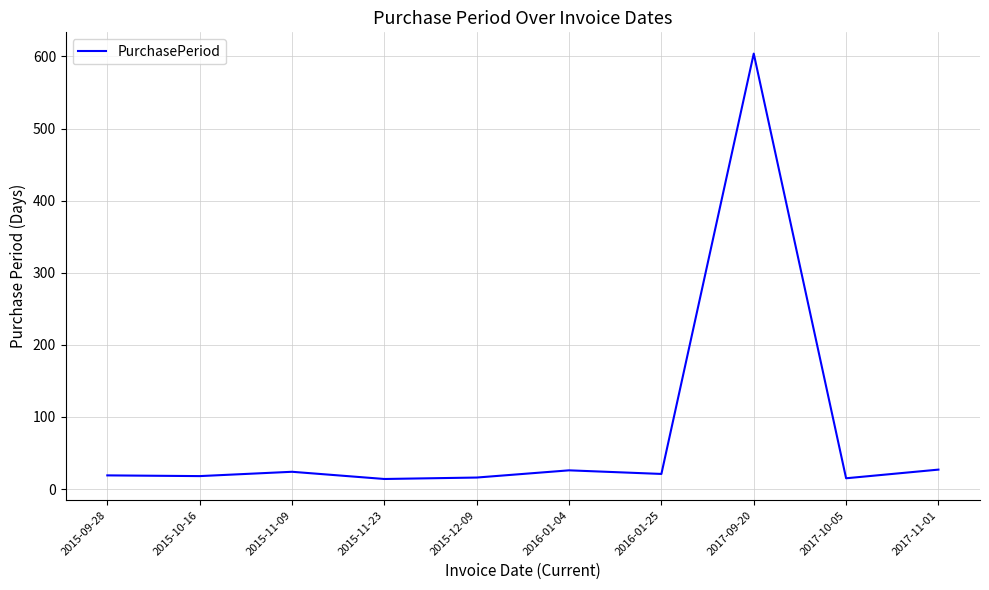

The chart shows a value of 604 at 2017-09-20. True or false?

True